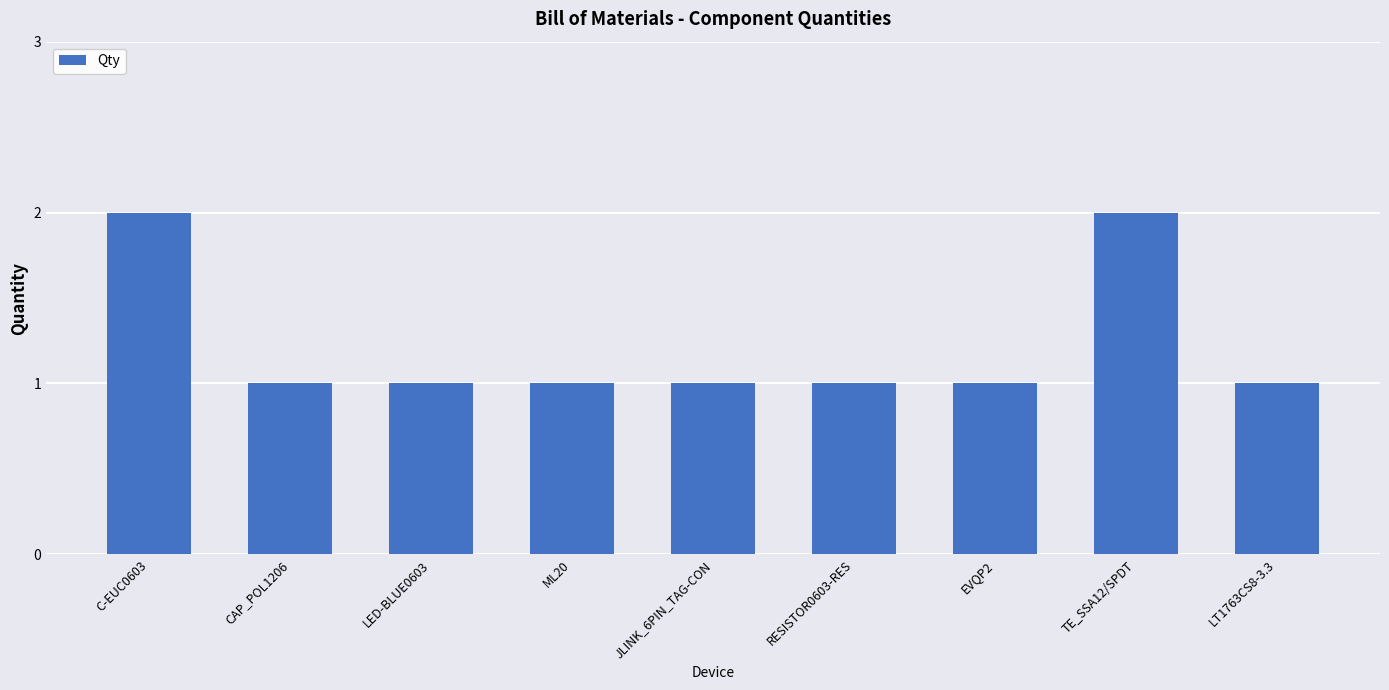

Does the chart contain any negative values?

No